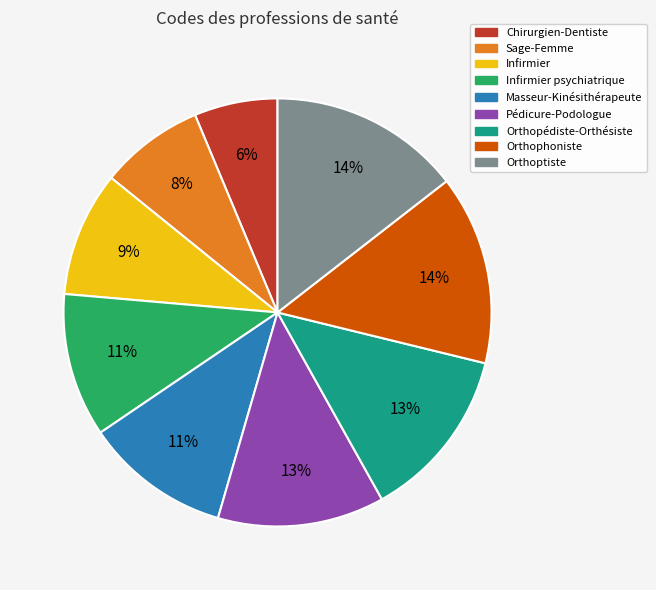

Which slice is the smallest?

Chirurgien-Dentiste